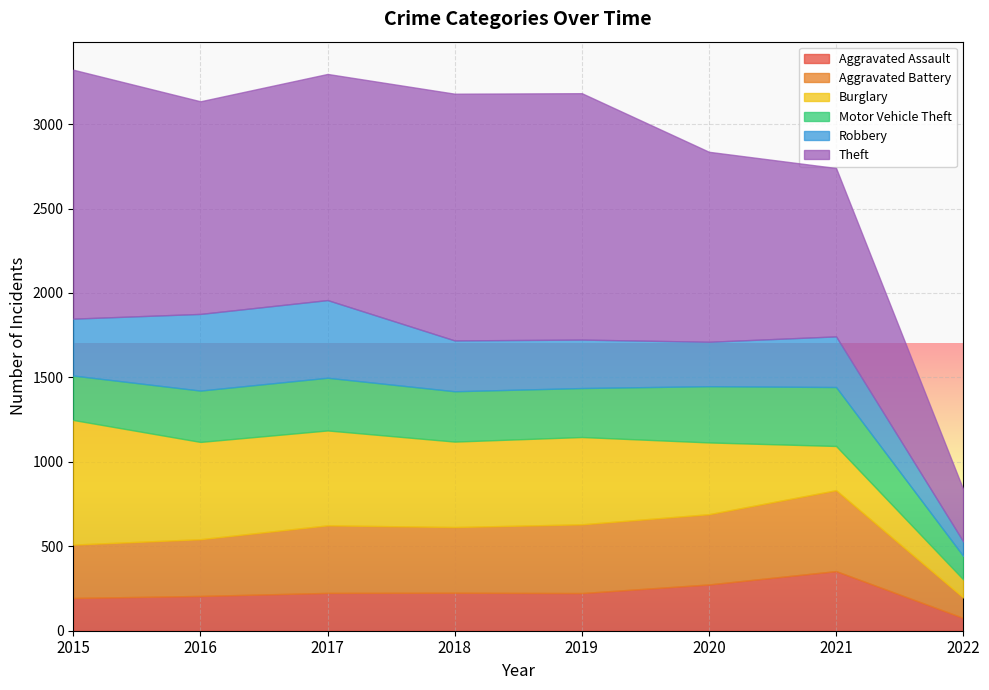

How many times do Motor Vehicle Theft and Aggravated Assault cross each other?

2